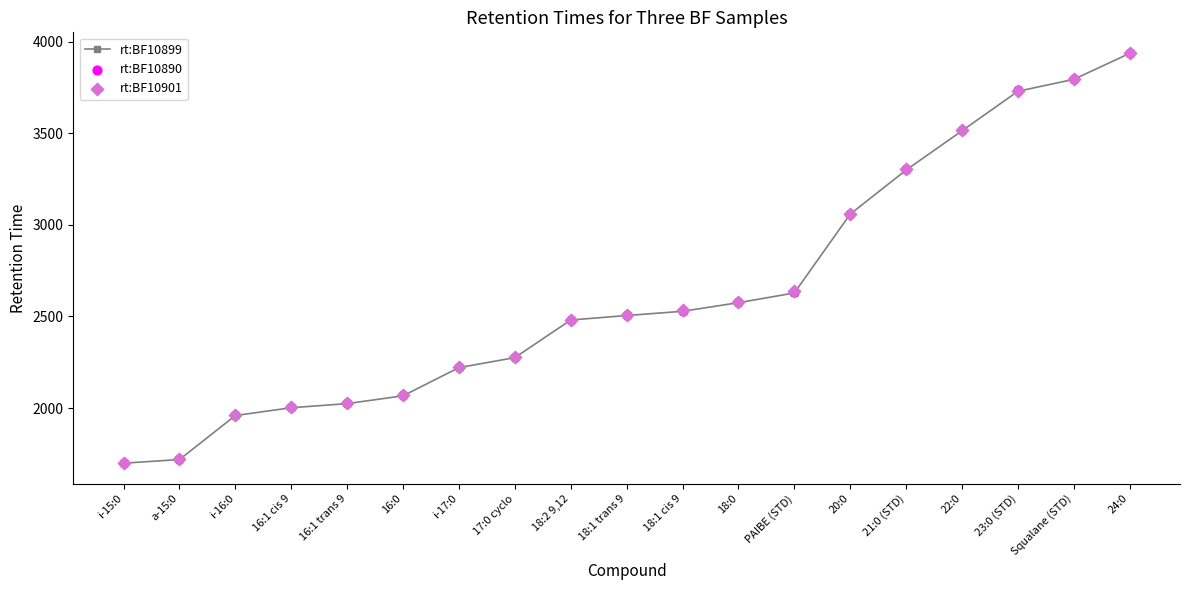

Which series contains the highest Y value?

rt:BF10890